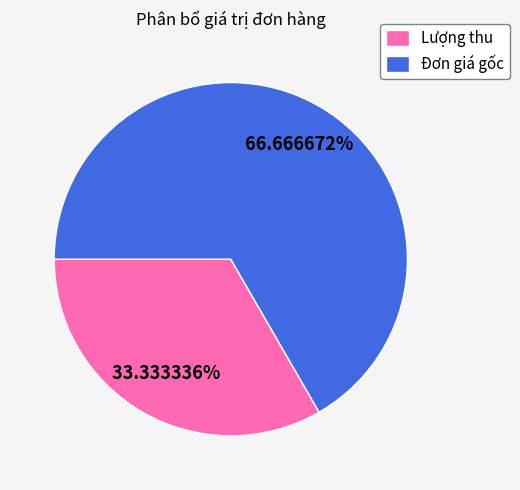

How many slices are in this pie chart?

2